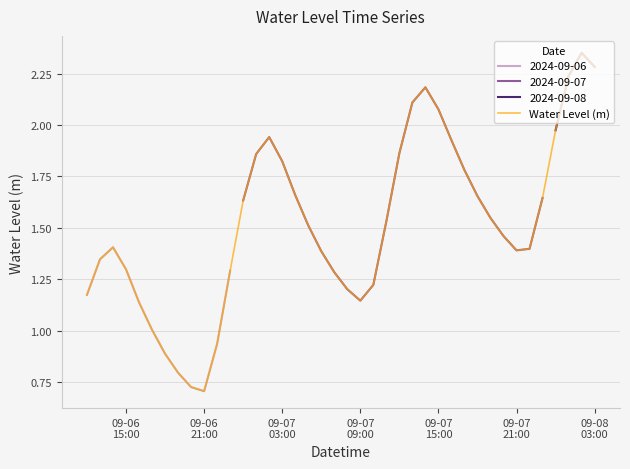

Count the number of values greater than 1.

35